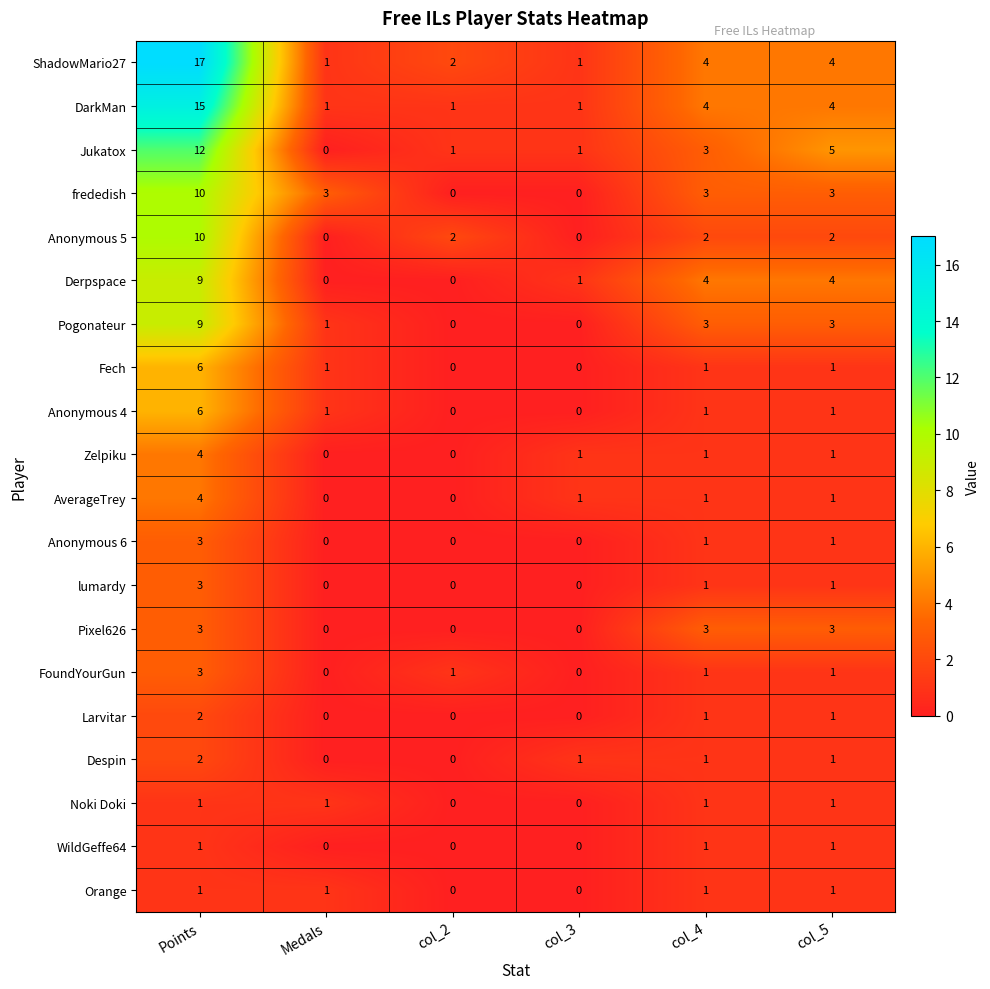

What is the difference between the maximum and minimum values in the Anonymous 6 series?

3